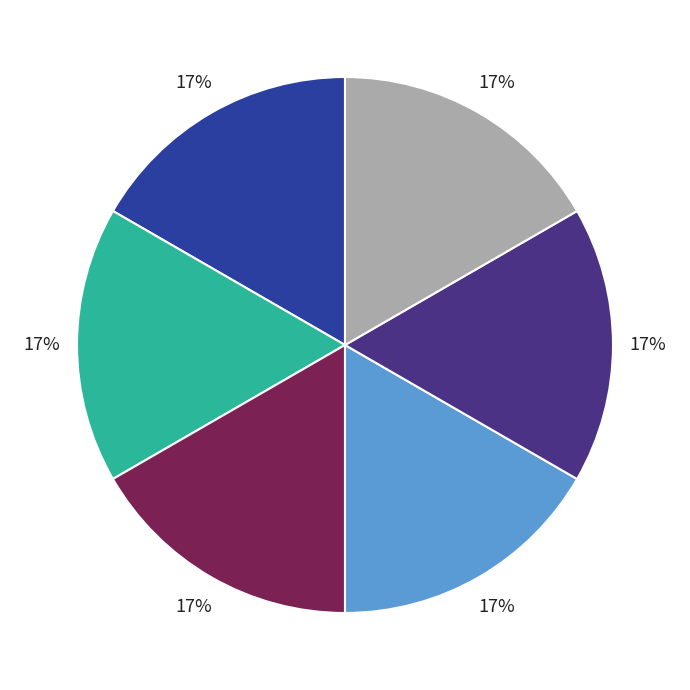

Is there a majority slice in this chart?

No